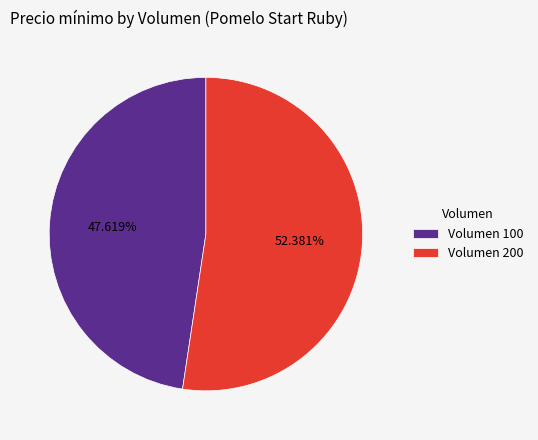

Which has a higher value, Volumen 200 or Volumen 100?

Volumen 200